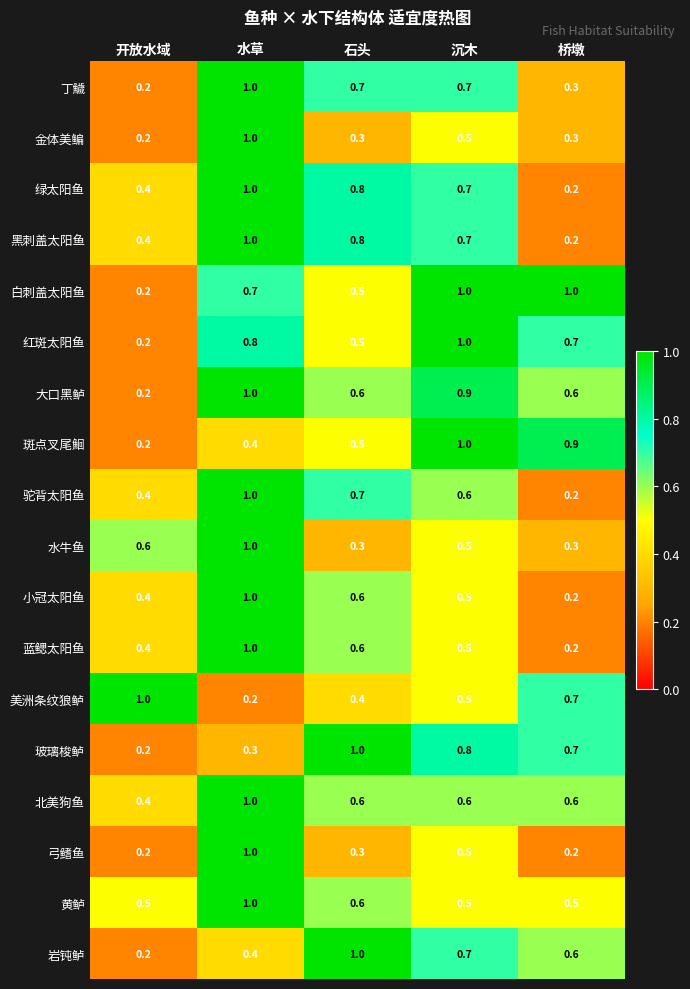

What is the difference between the second highest and minimum values in the 岩钝鲈 series?

0.5